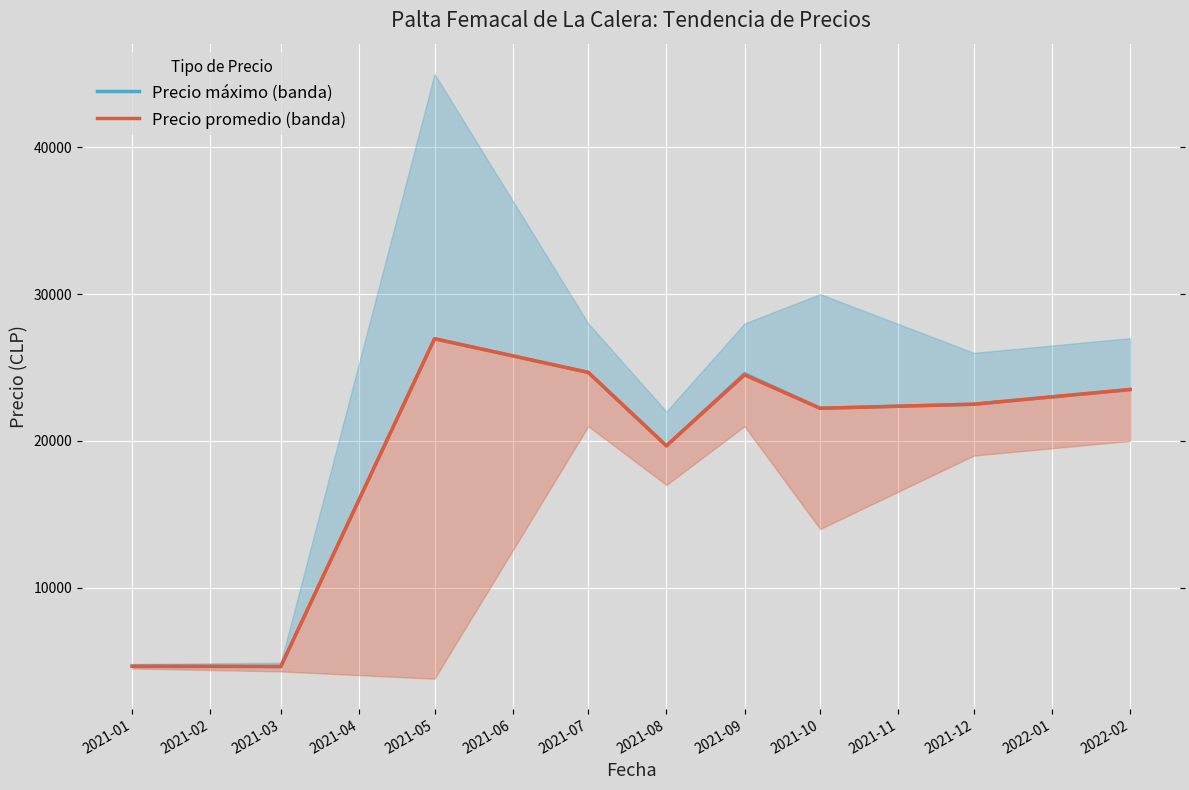

True or false: Precio promedio (banda) and Precio máximo (banda) cross at least once.

False